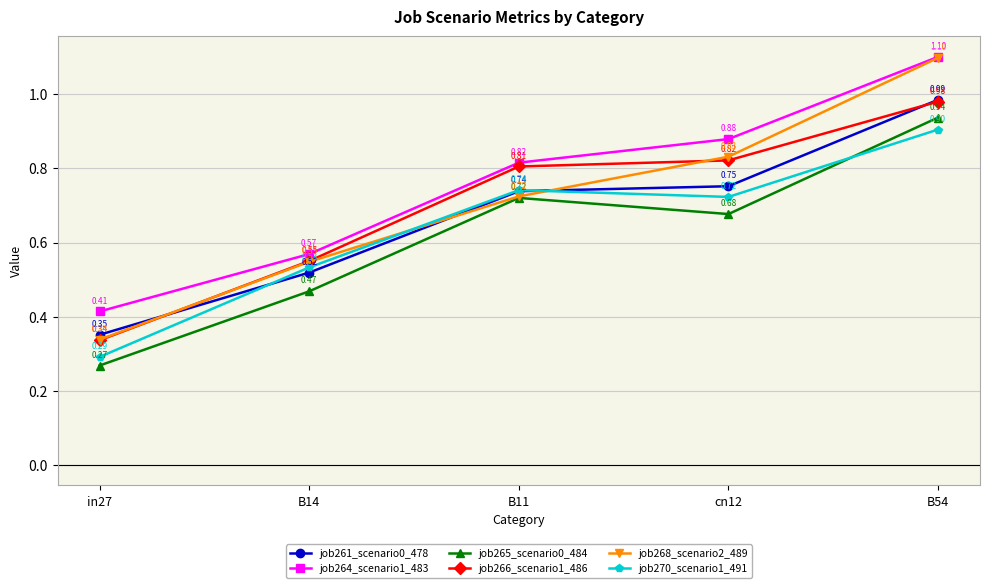

Where is job266_scenario1_486 nearest to the value 0?

in27